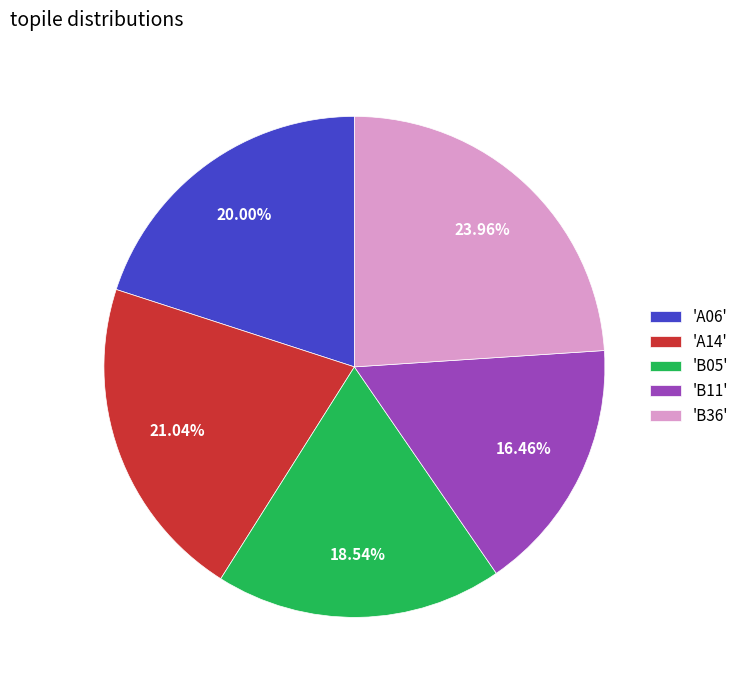

Is there a majority slice in this chart?

No